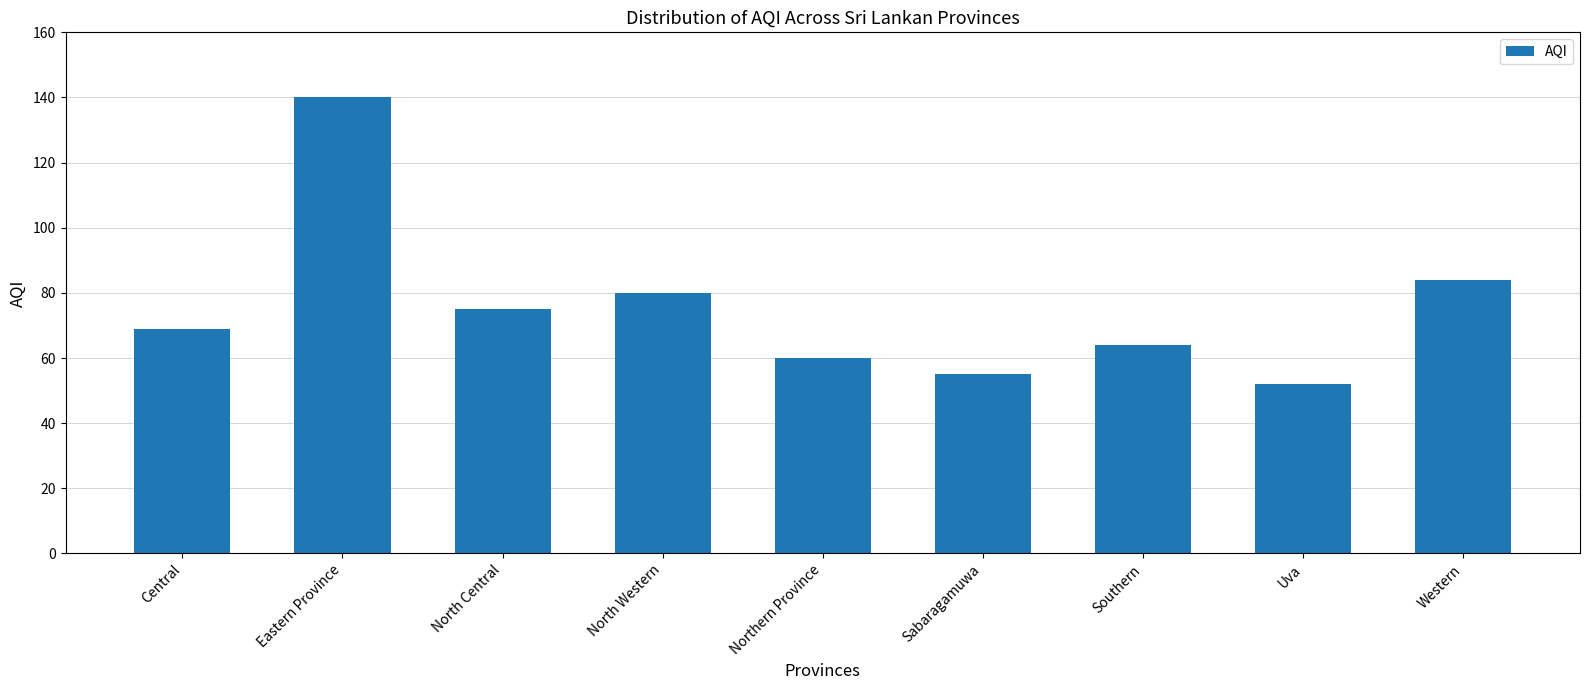

List the labels in order of value, smallest first.

Uva, Sabaragamuwa, Northern Province, Southern, Central, North Central, North Western, Western, Eastern Province